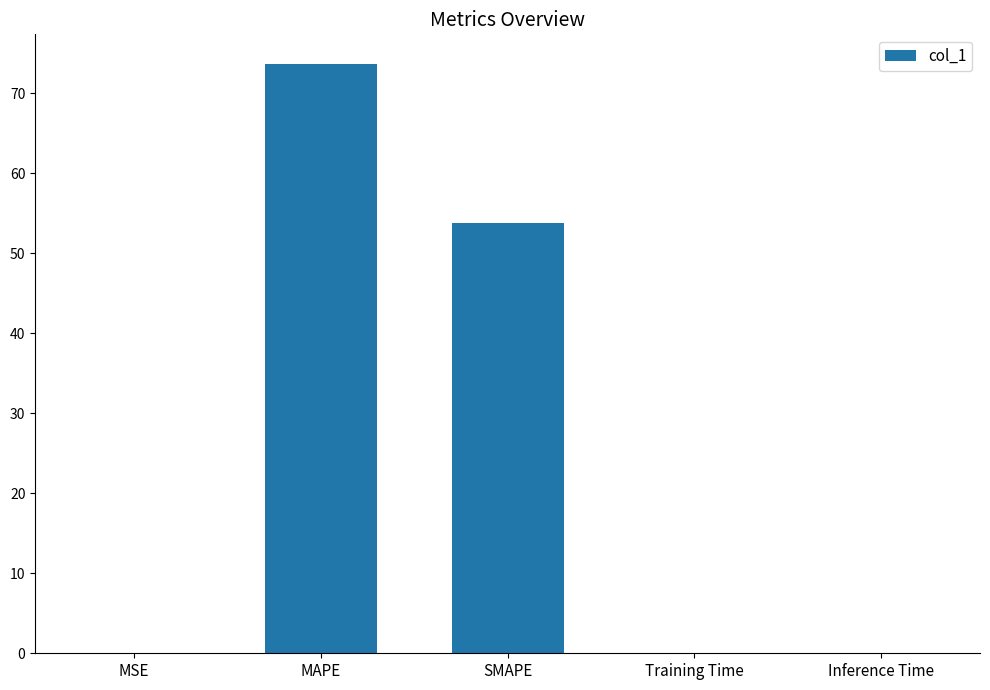

The value at MAPE is 99.1. True or false?

False